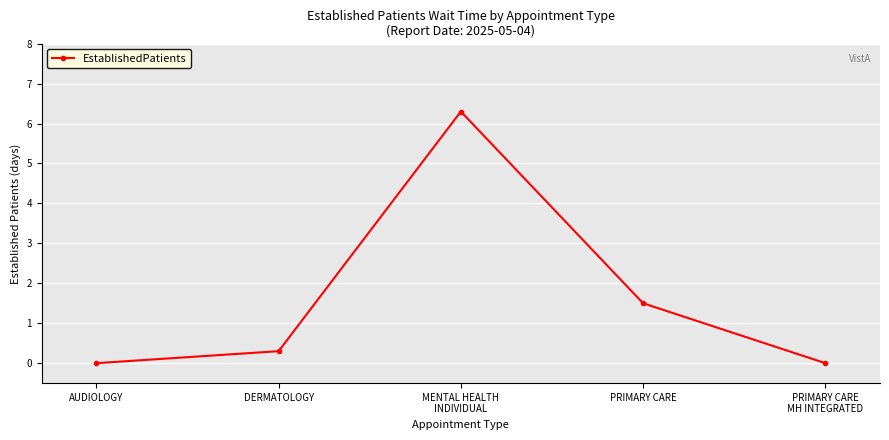

At which category does the data reach its first local peak?

MENTAL HEALTH
INDIVIDUAL